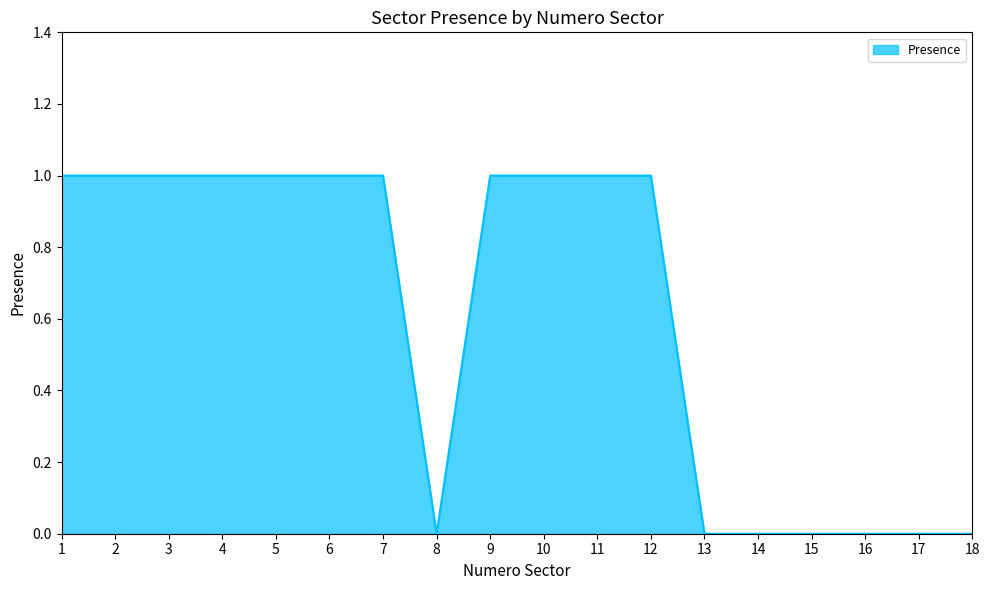

The value at 16 is 0. True or false?

True